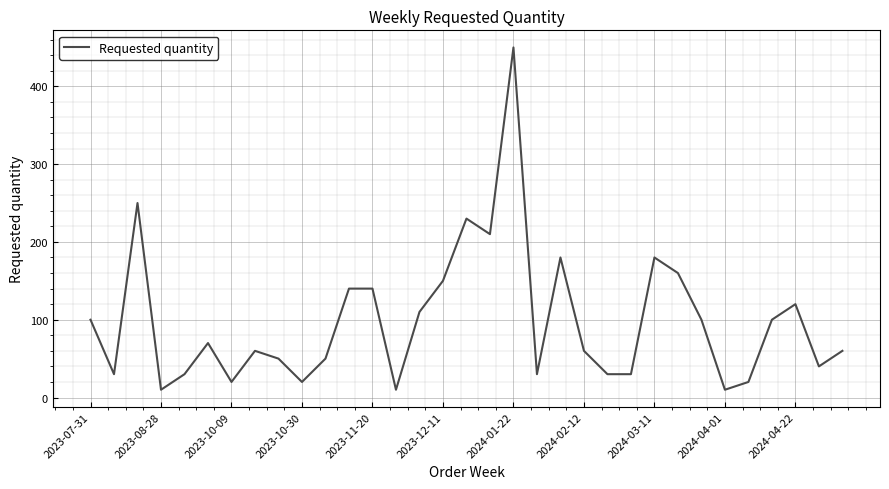

What is the minimum value shown in the chart?

10